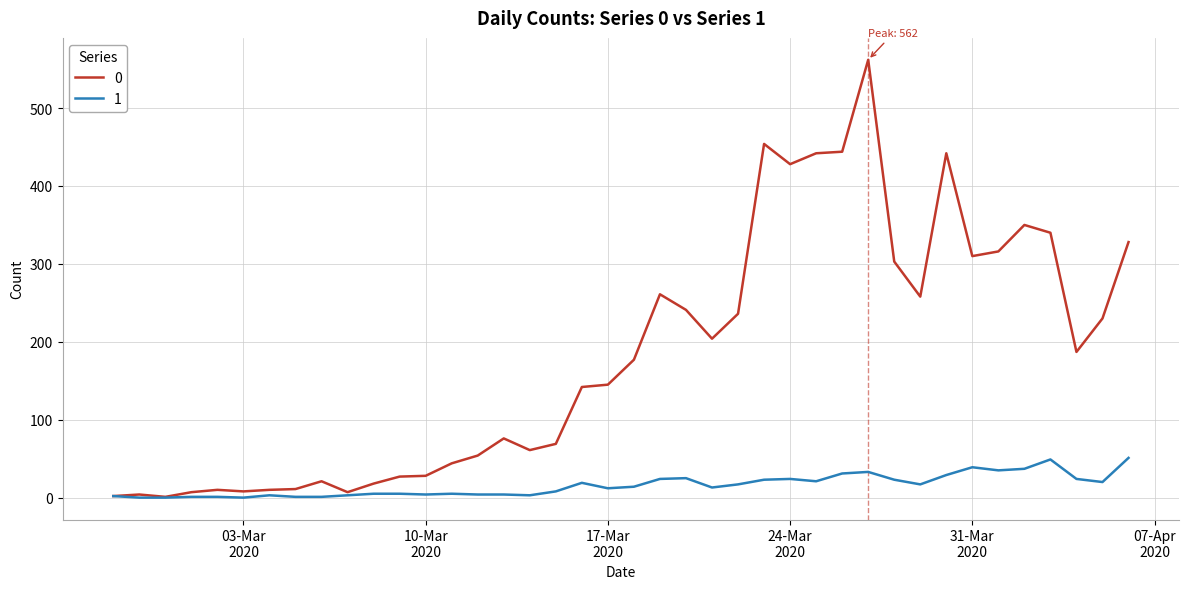

What is the difference between the maximum and second lowest values in the 1 series?

51